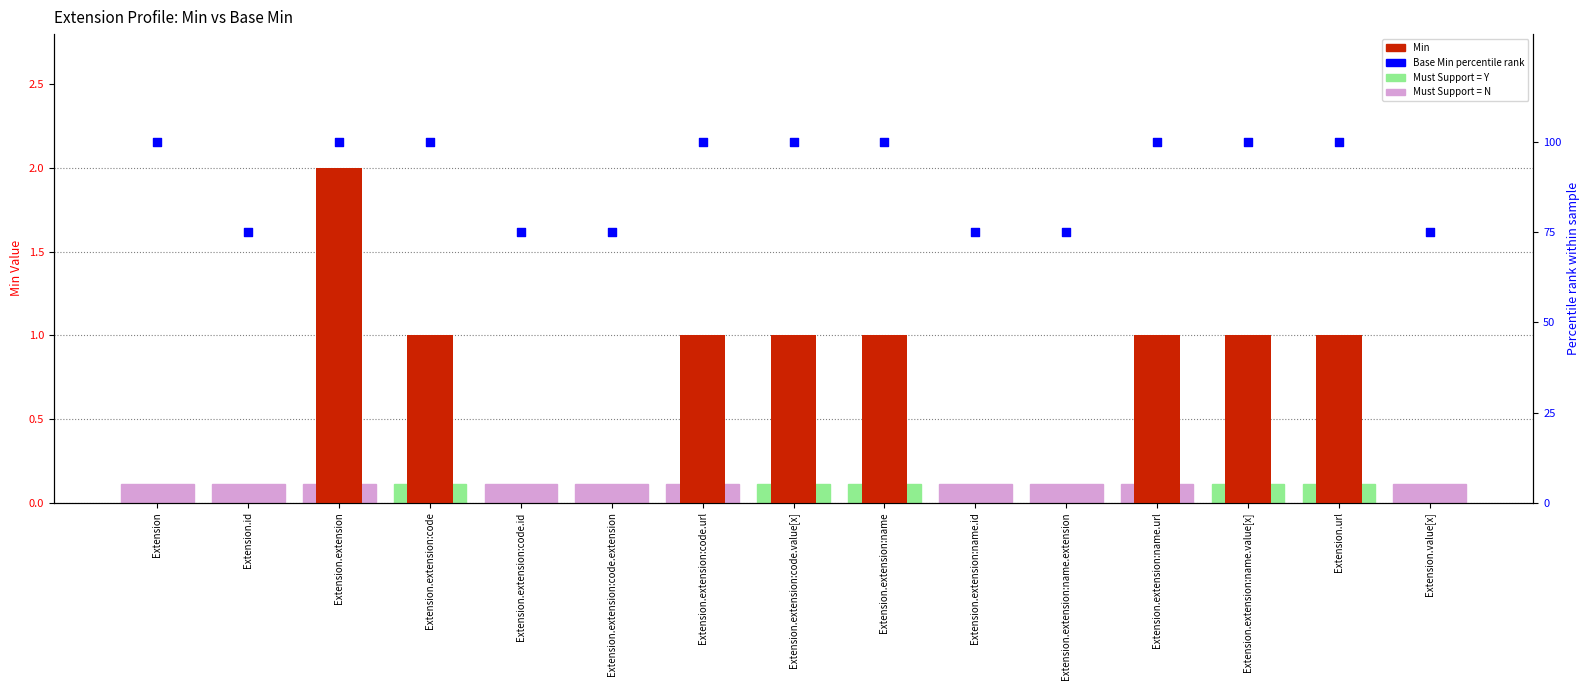

Which series contains the highest Y value?

Base Min (percentile)